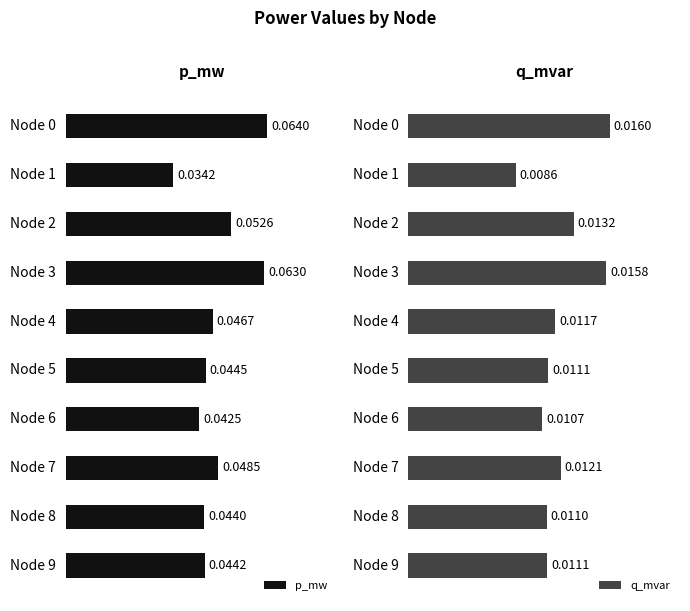

Is it true that p_mw equals 0.0 at Node 9?

True